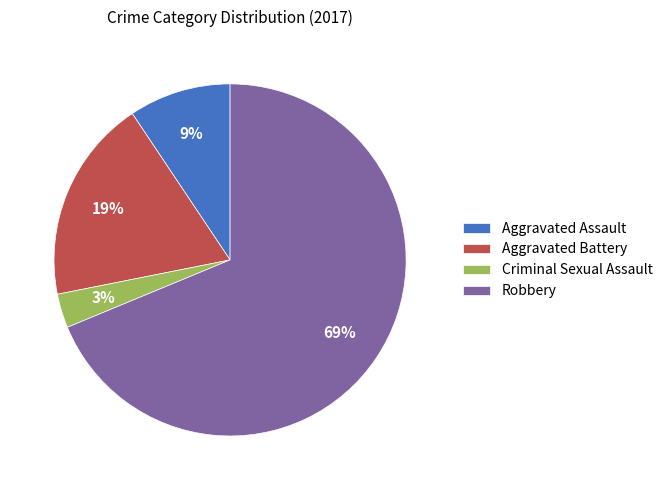

Combined, do Aggravated Assault and Aggravated Battery account for over 50%?

No